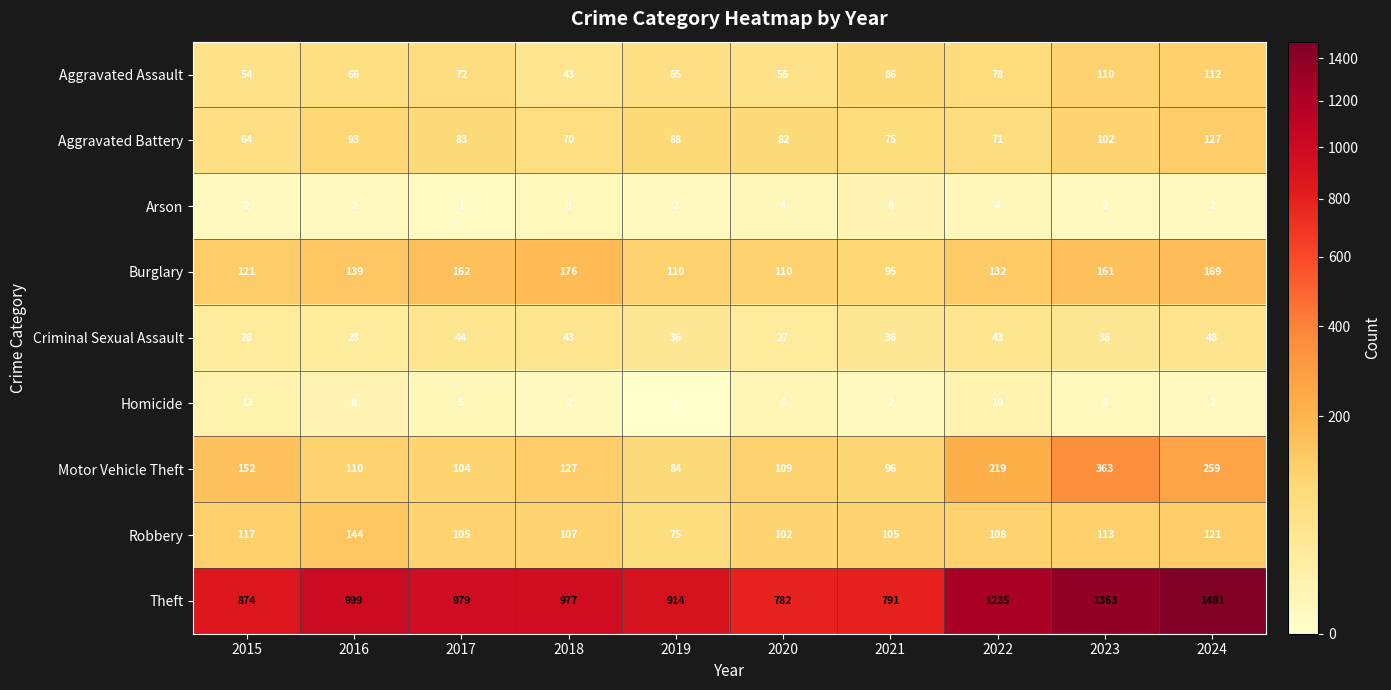

What is the total value across all series at 2018?

1548